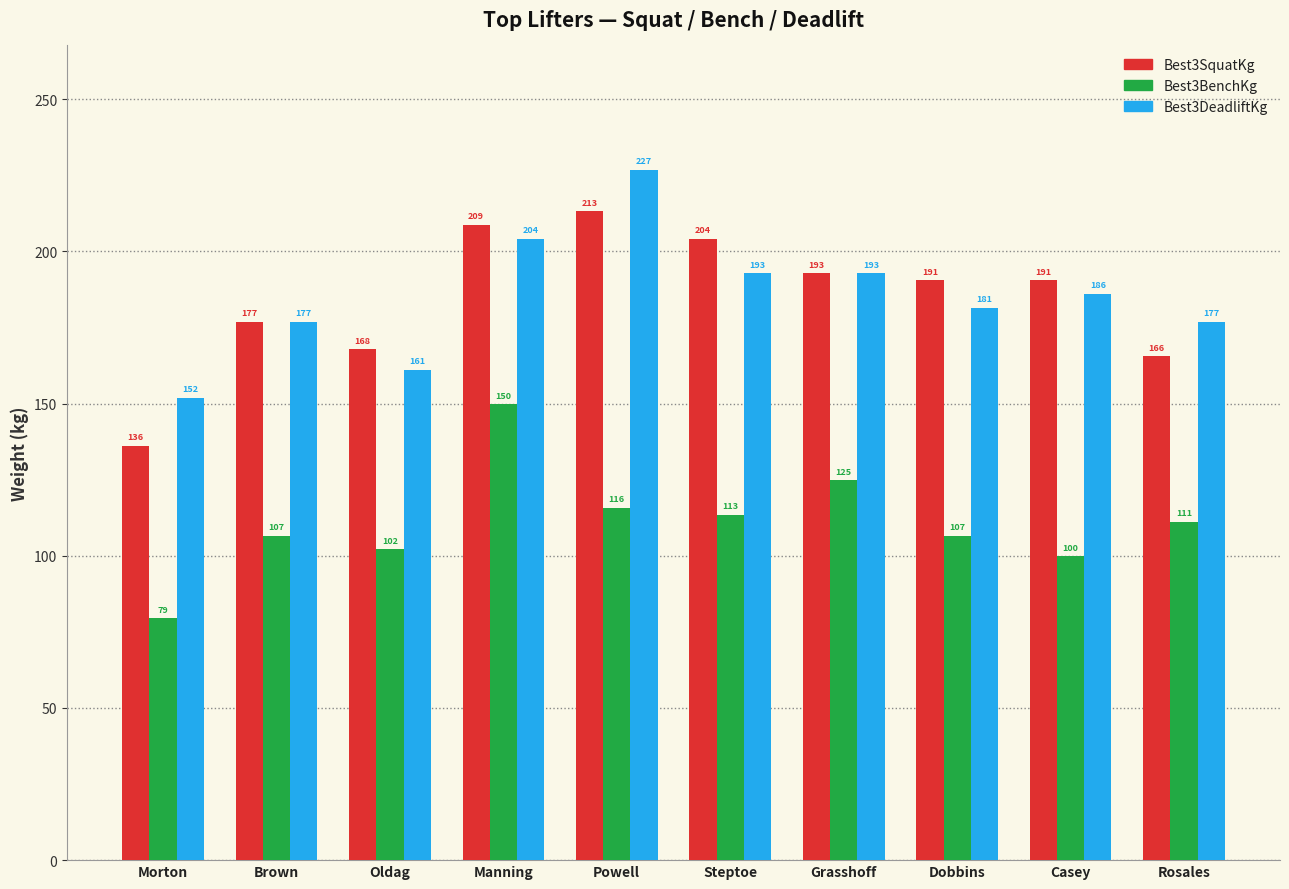

What is the value of the Best3SquatKg bar at the 10th from the left?

165.6